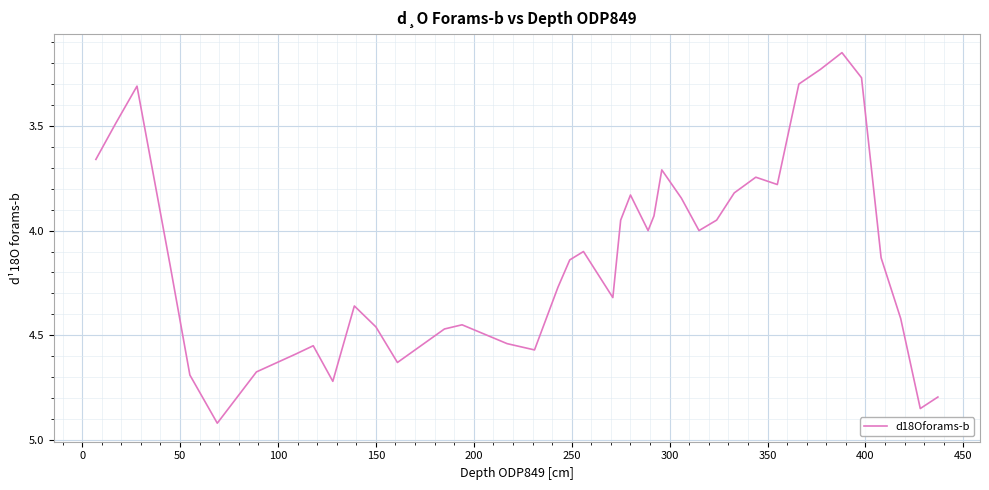

Count the number of categories in the chart.

40